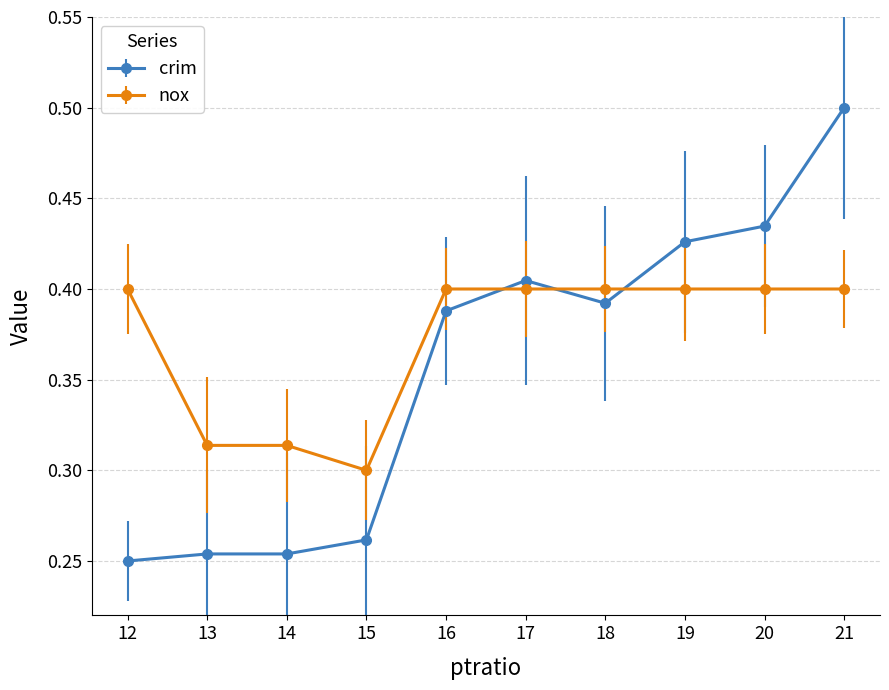

What is the value of the crim point at the 10th from the left?

0.5